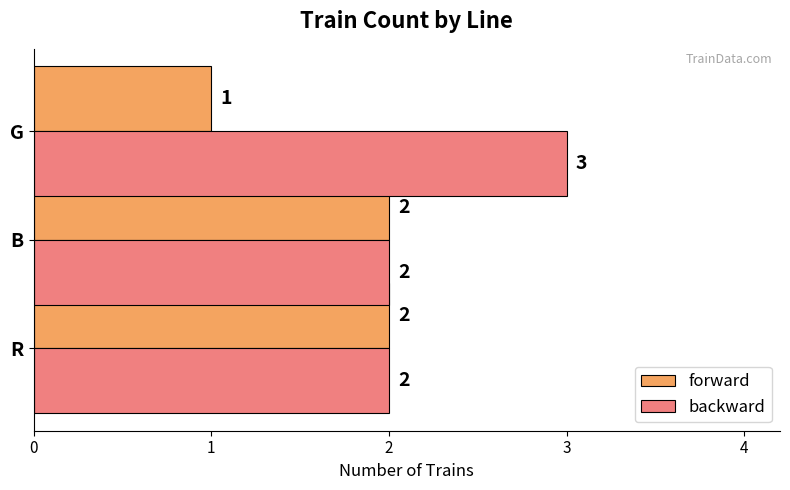

Count the forward values in the range 1 to 2.

3